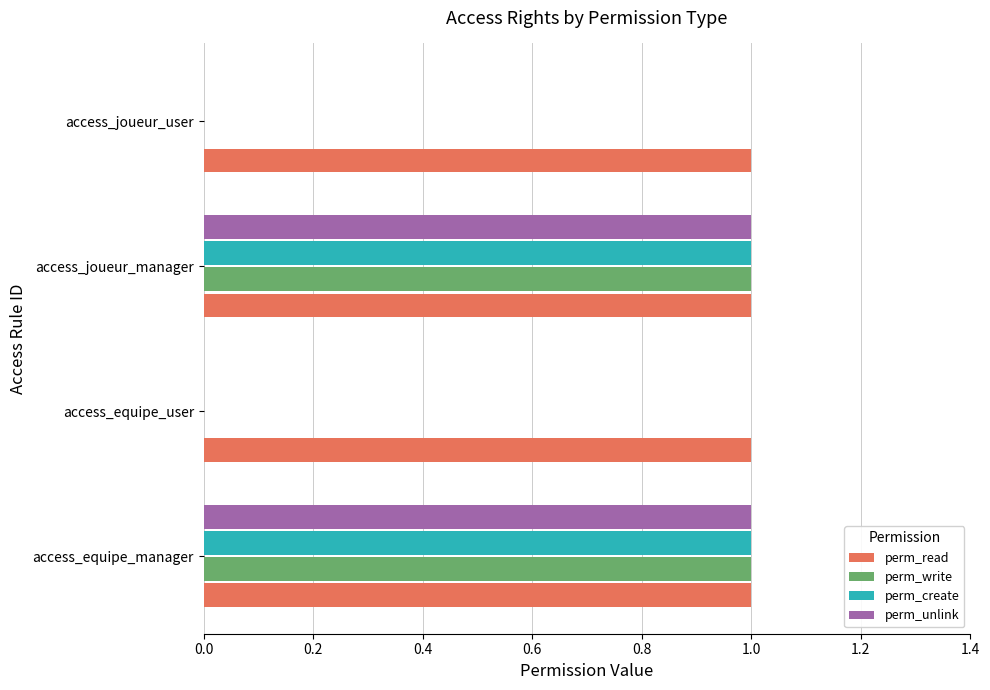

Which series has the largest total across all categories?

perm_read